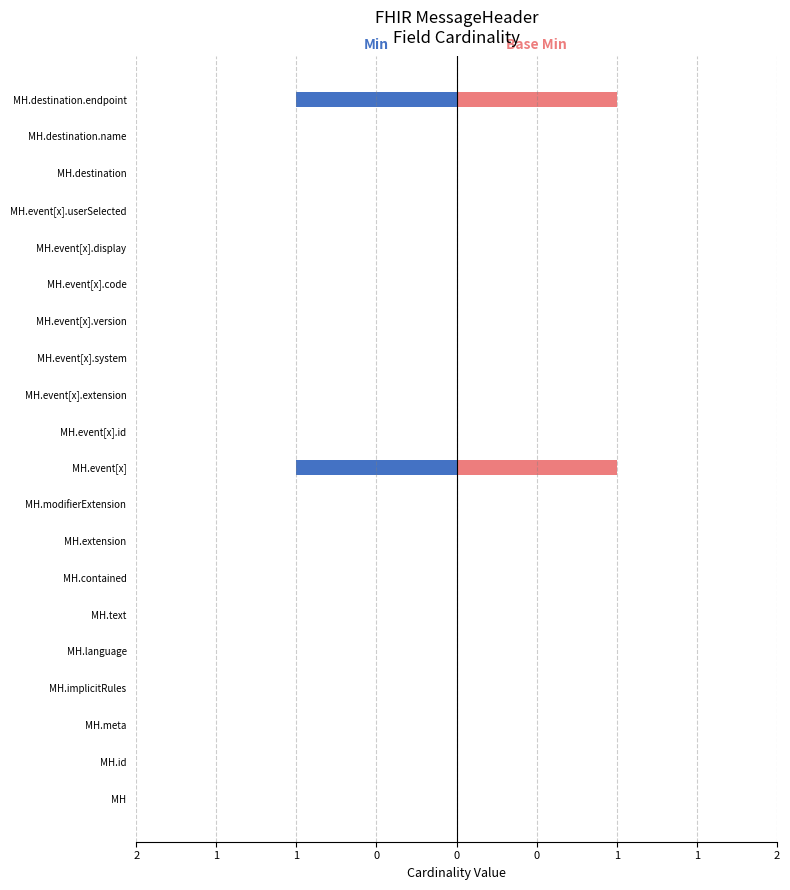

How many bars are there in each group?

2